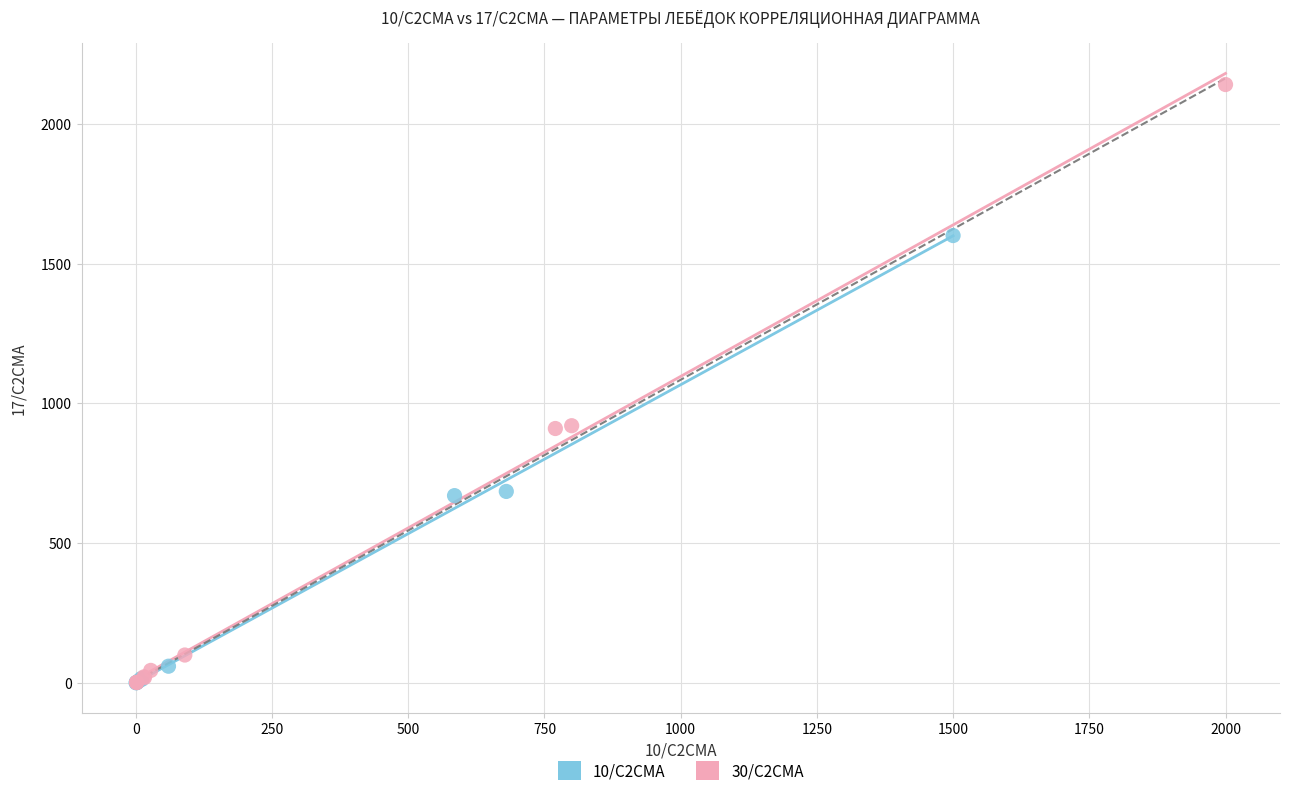

Which series has the widest spread of Y values?

30/С2СМА